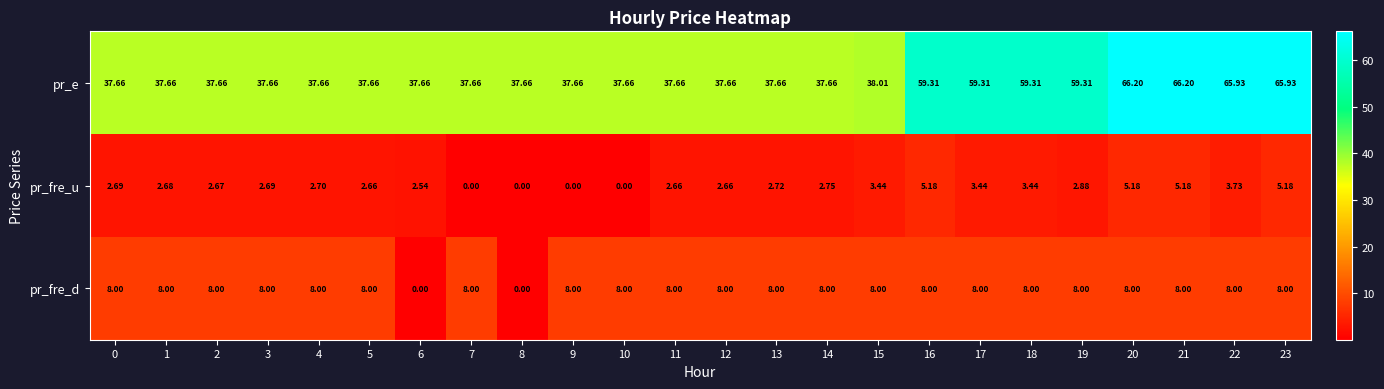

Rank the series at 4 from lowest to highest value.

pr_fre_u, pr_fre_d, pr_e